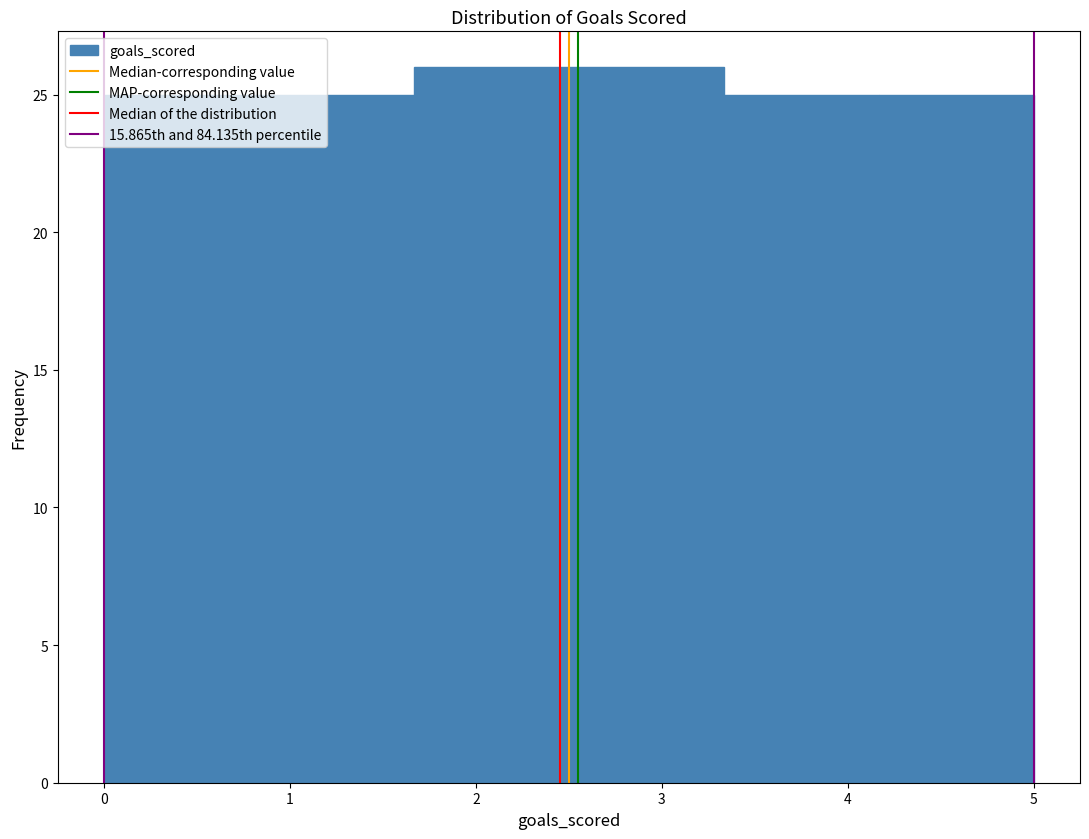

How tall is the bar that spans 1.7 to 2.5 on the x-axis? Neither the bar edges nor the heights are printed on the chart, so give them approximately, as read against the axes.

26